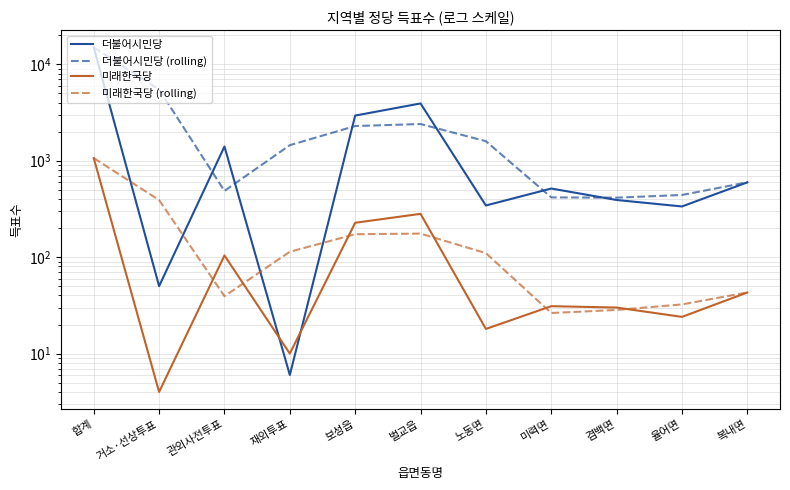

What is the label of the 11th point from the right?

합계